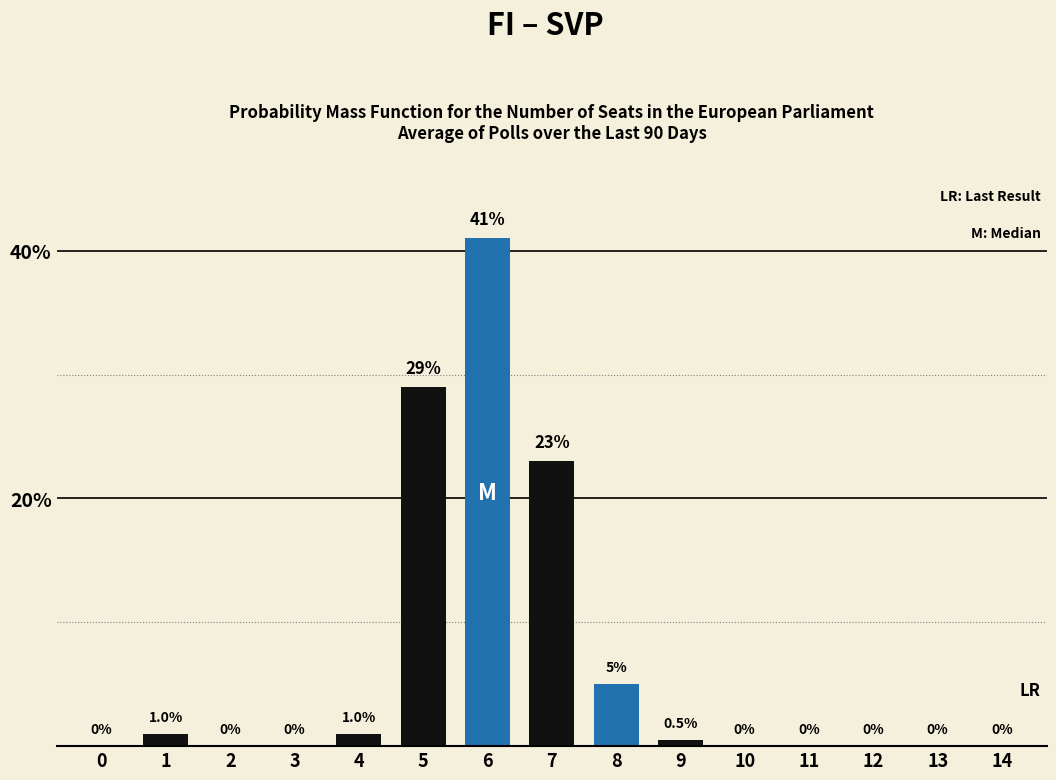

Reading left to right, what are all the values shown in this chart?

0=0.0	1=1.0	2=0.0	3=0.0	4=1.0	5=29.0	6=41.0	7=23.0	8=5.0	9=0.5	10=0.0	11=0.0	12=0.0	13=0.0	14=0.0